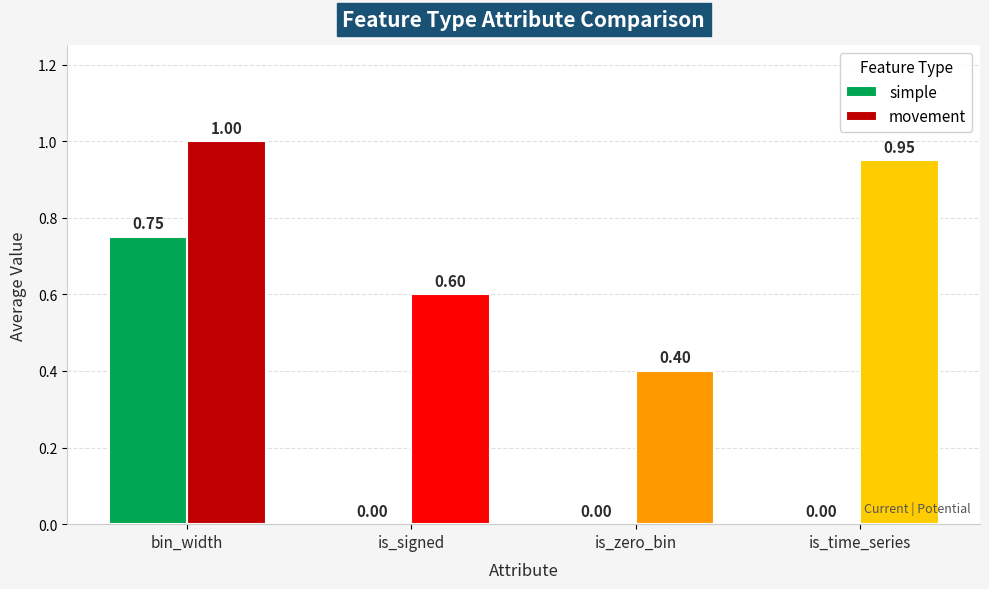

Which category has the highest value across all series?

bin_width